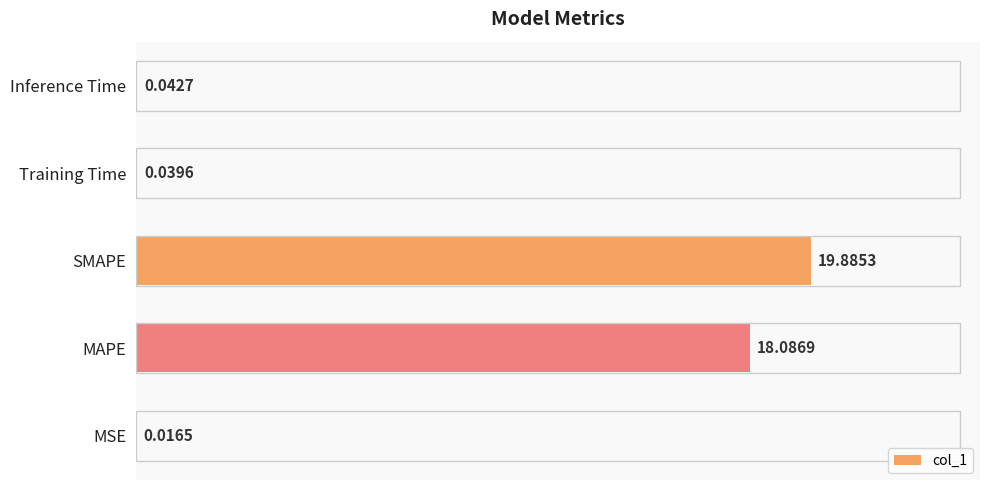

What is the sum of the values at MSE and MAPE?

18.1